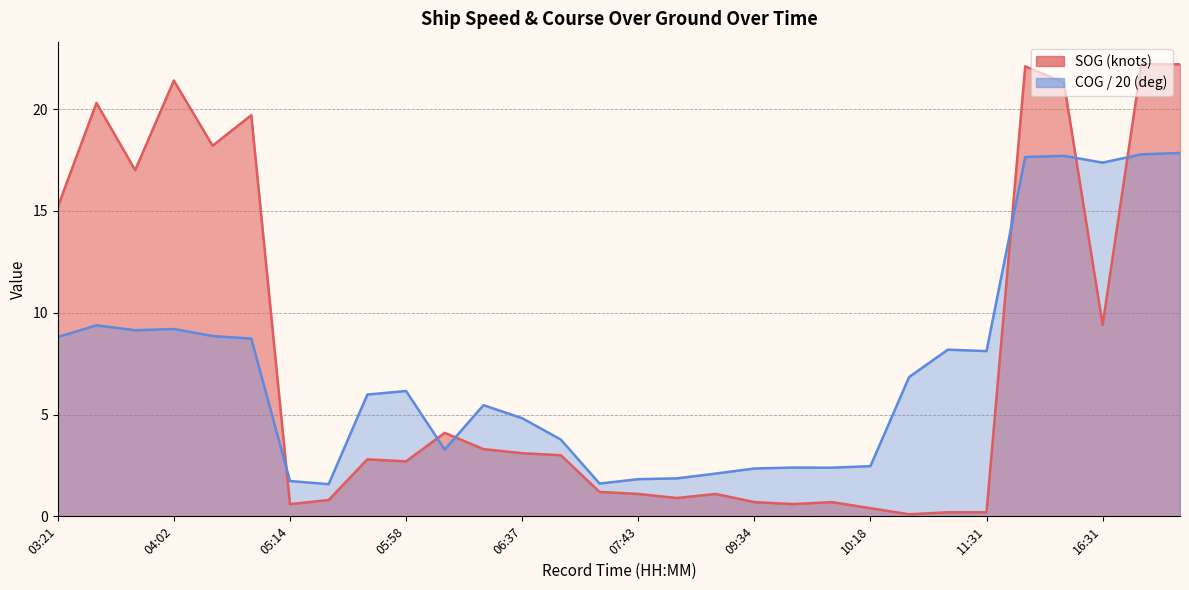

At which label does COG first exceed 6?

03:21